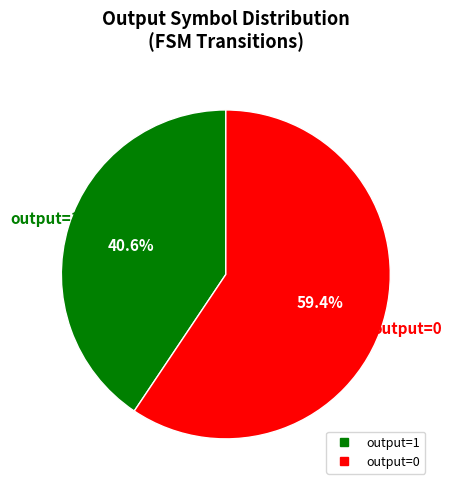

Combined, do output=1 and output=0 account for over 50%?

Yes